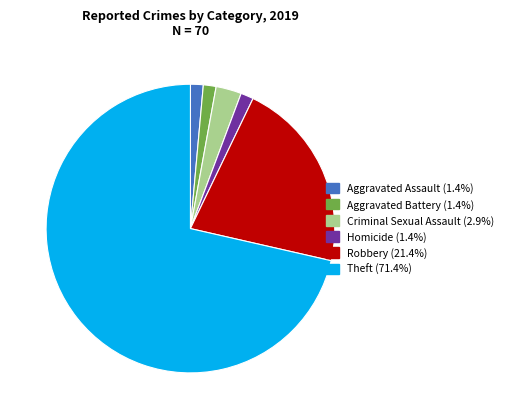

Approximately how many times larger is the value at Robbery compared to Aggravated Battery?

15.0